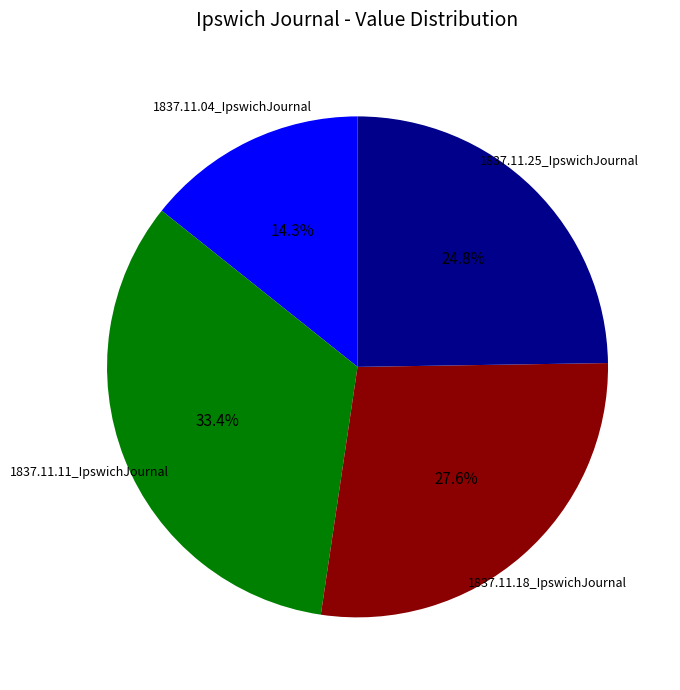

True or false: 1837.11.11_IpswichJournal accounts for 33% of the total.

True